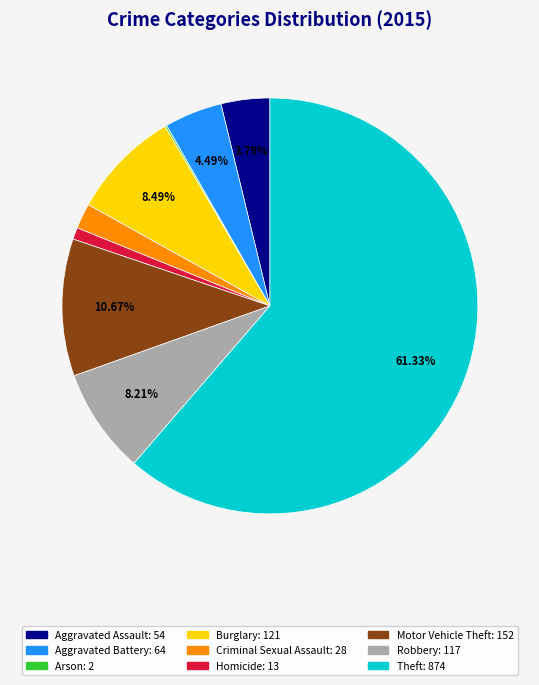

What is the ratio of the value at Motor Vehicle Theft to the value at Aggravated Battery?

2.4